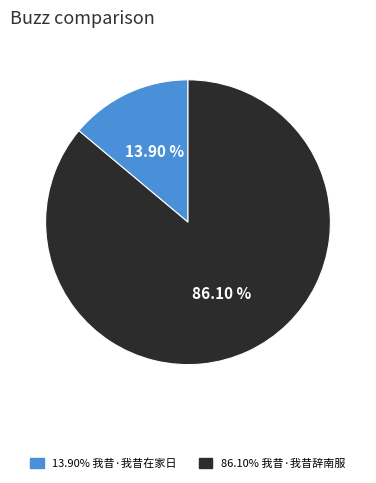

Does any single category account for the majority?

Yes